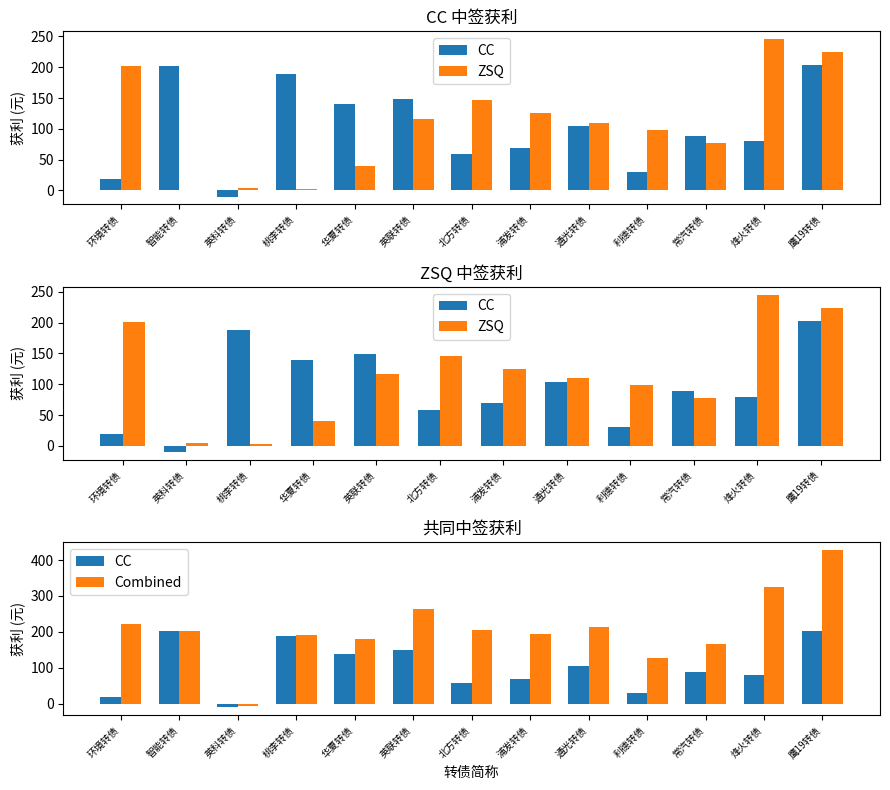

List the series in order of their peak value, highest first.

ZSQ, CC